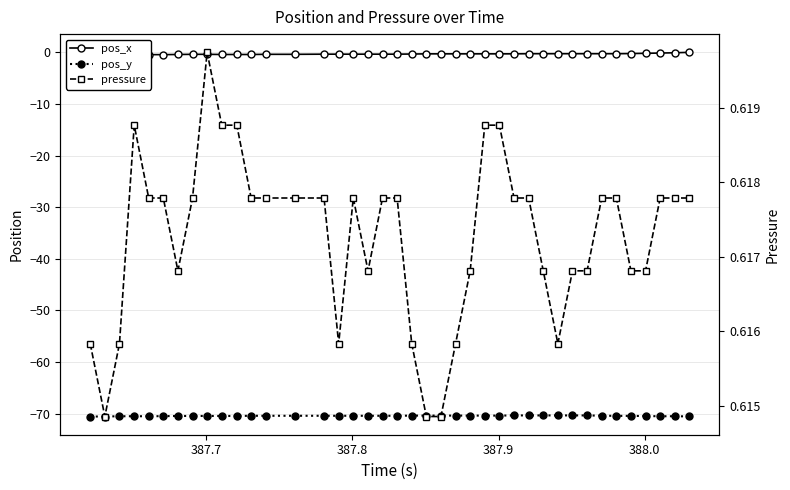

True or false: pos_x has a value of -0.7 at 387.7.

False